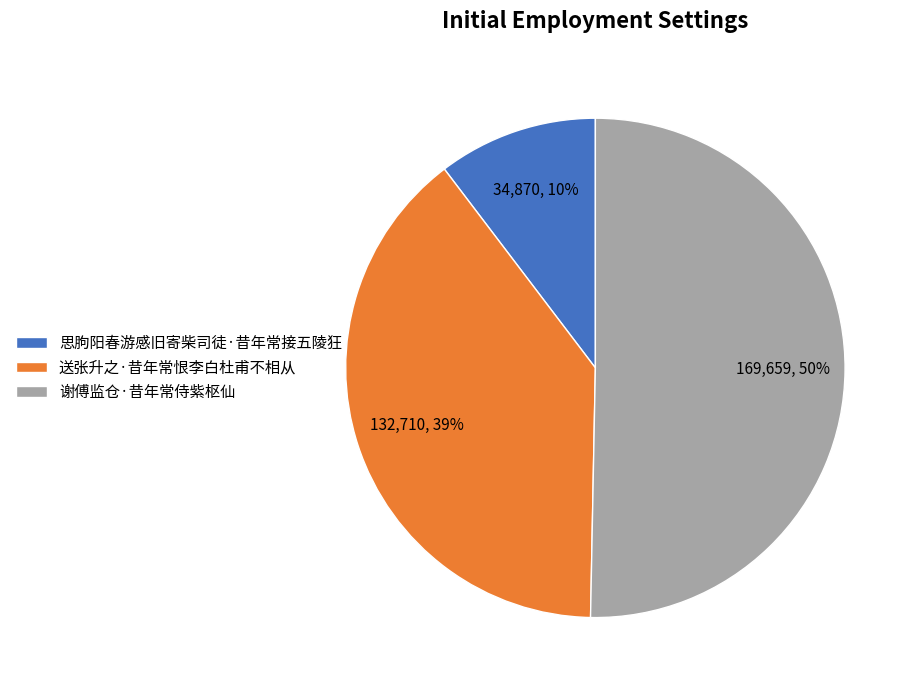

Is 送张升之·昔年常恨李白杜甫不相从 the majority of the pie?

No